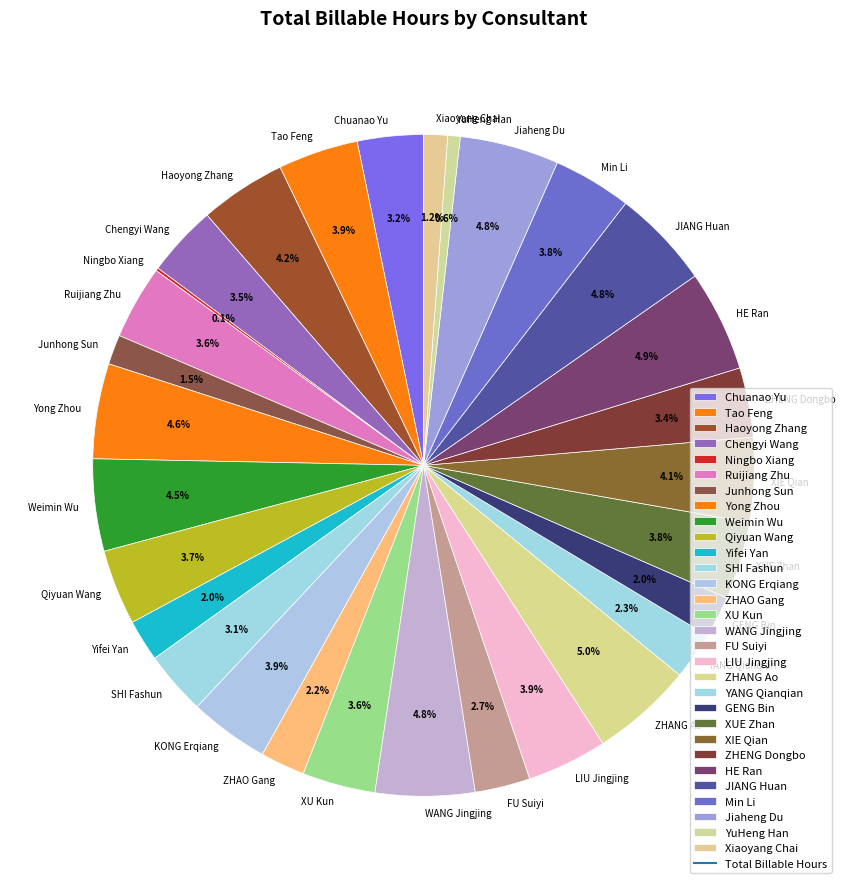

Which has a higher value, Ruijiang Zhu or YuHeng Han?

Ruijiang Zhu